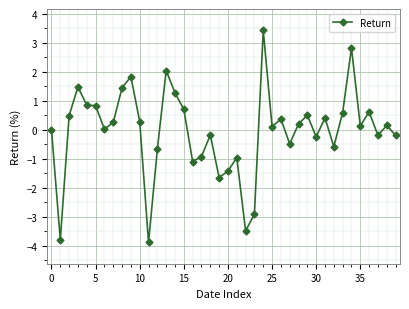

True or false: there are more than 1 points higher than both neighbors.

True